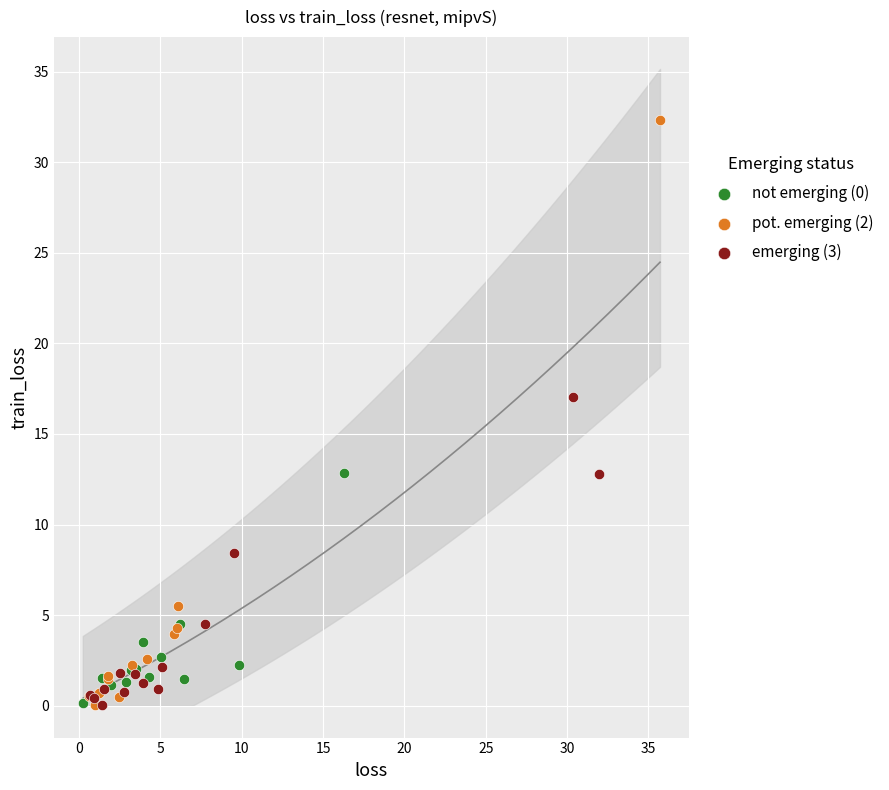

Which series has the widest spread of Y values?

pot. emerging (2)